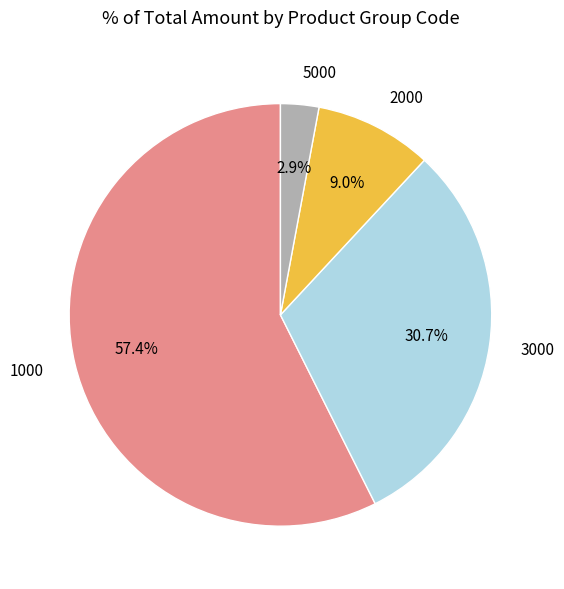

Do 1000 and 3000 together represent more than half of the pie?

Yes